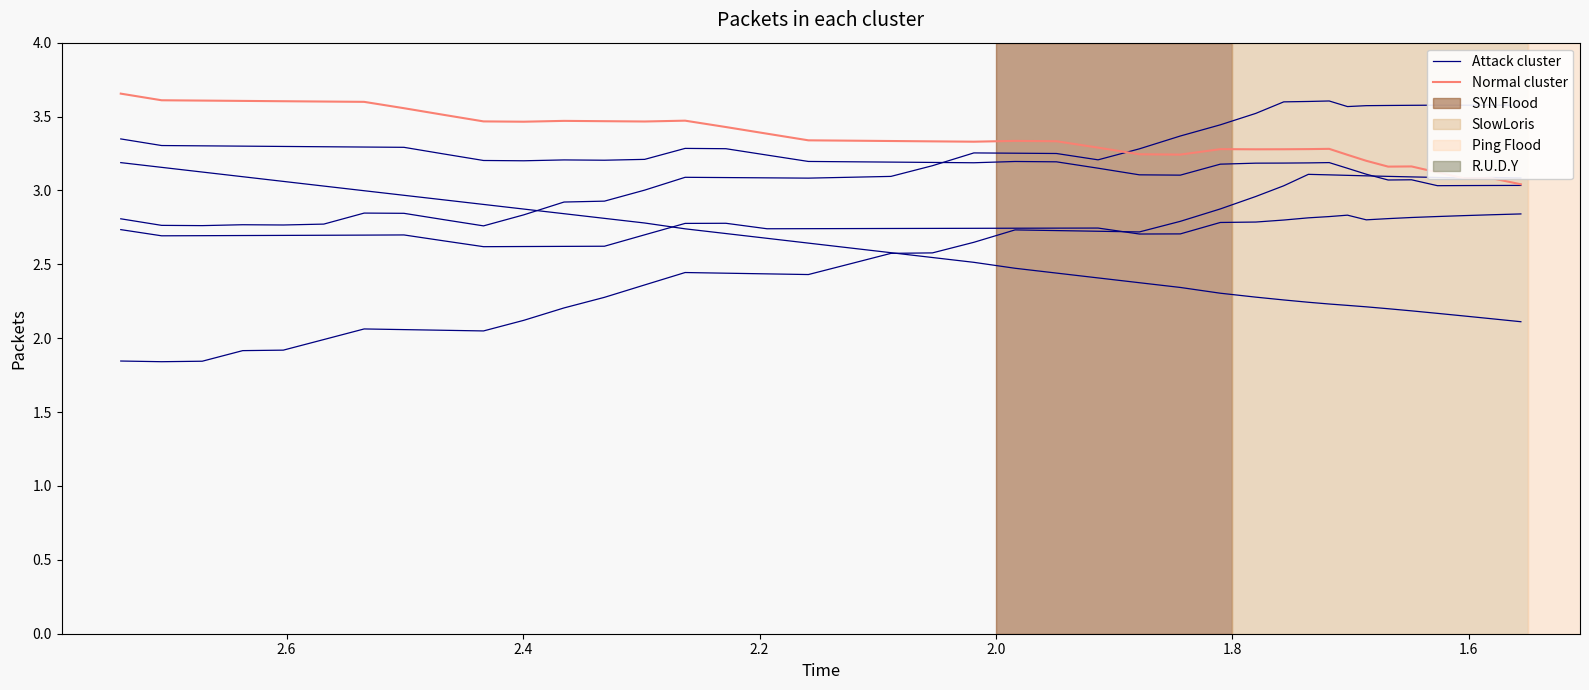

Is it true that Normal cluster equals 1.3 at 18?

False